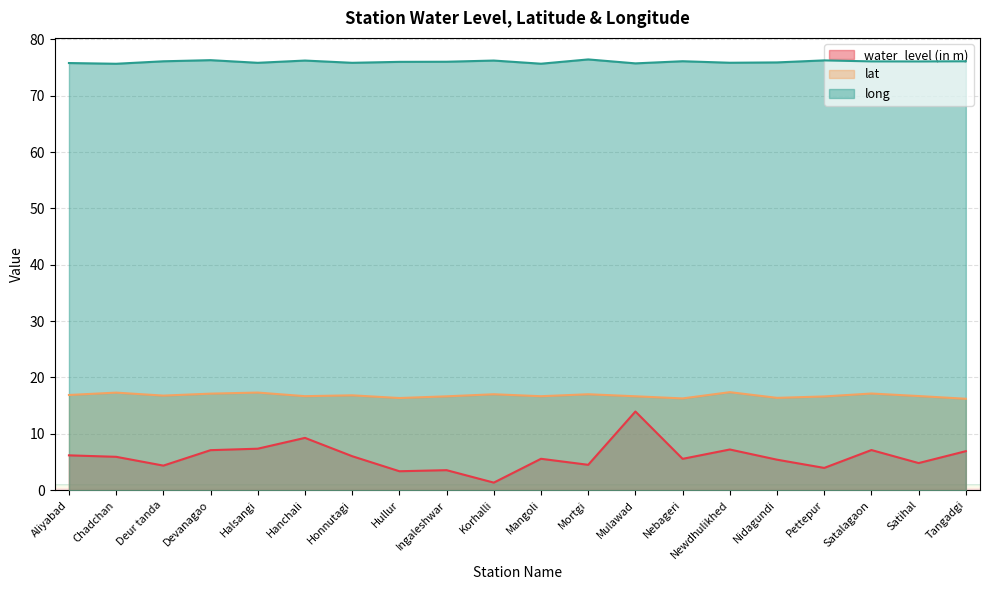

True or false: long and lat cross at least once.

False